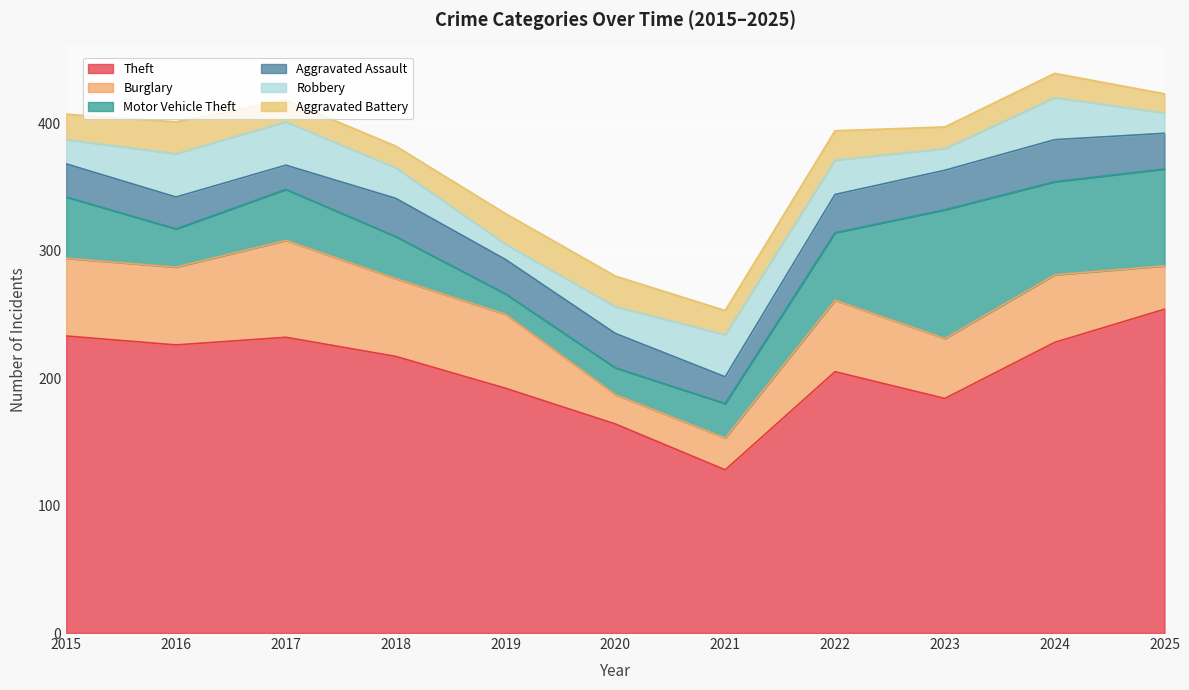

What is the total value across all series at 2021?

253